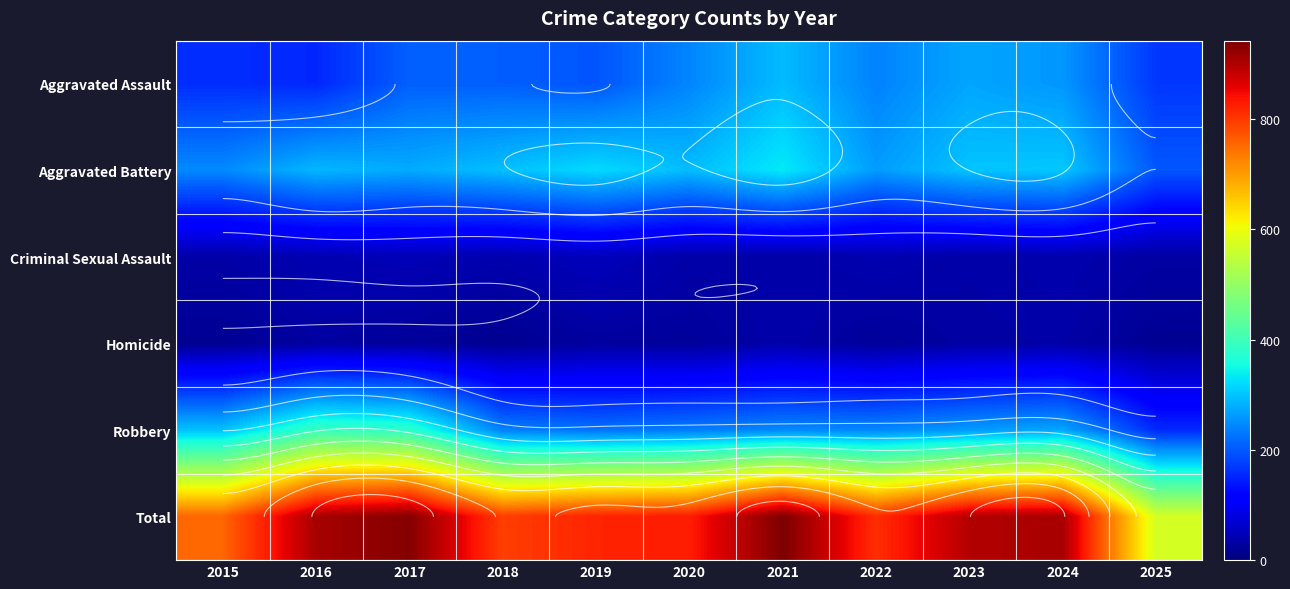

At which category is the sum across all series the highest?

2021